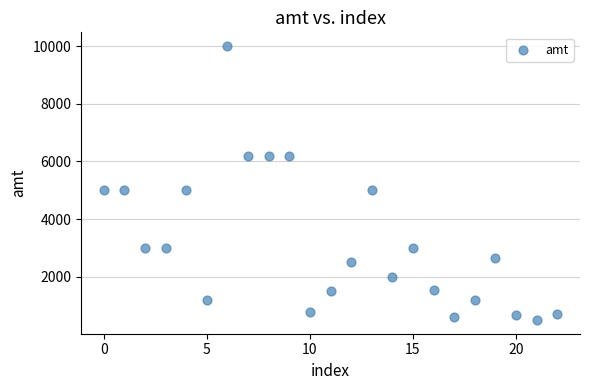

What is the range of Y values (max minus min)?

9500.0